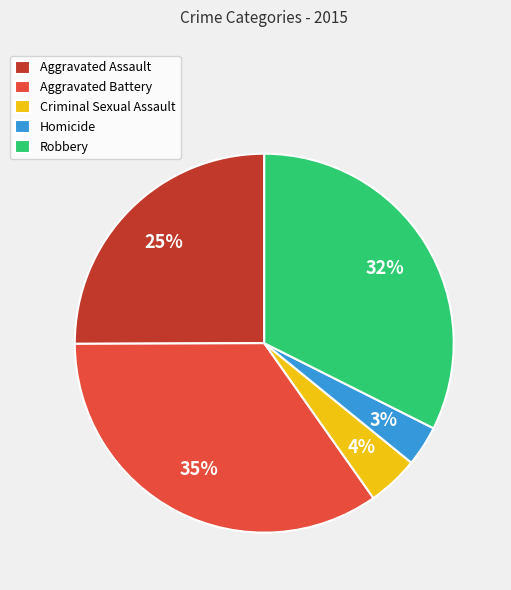

Is Robbery the majority of the pie?

No